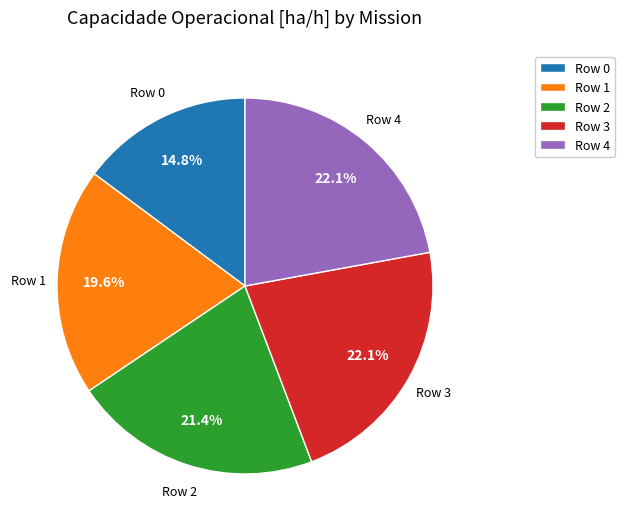

What is the smallest slice in the pie chart?

Row 0